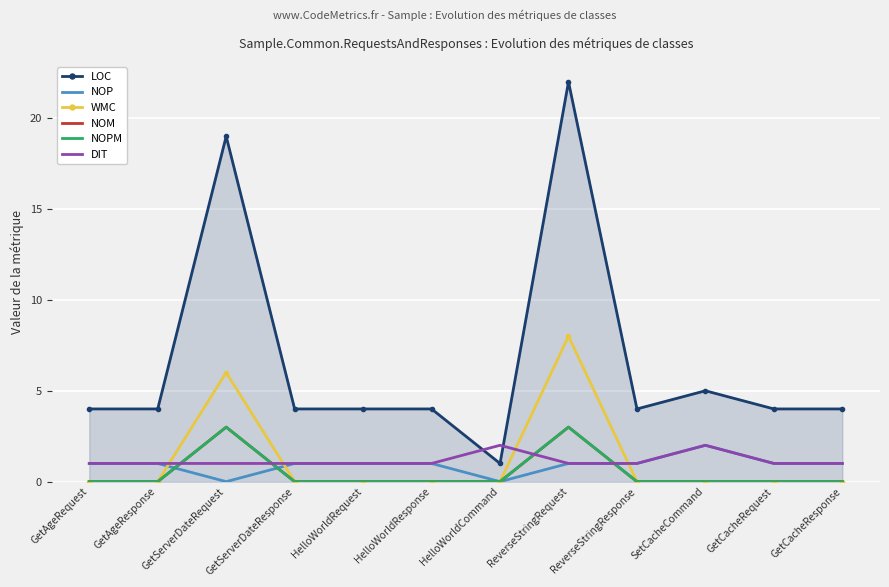

How many DIT values are between 1 and 2?

12